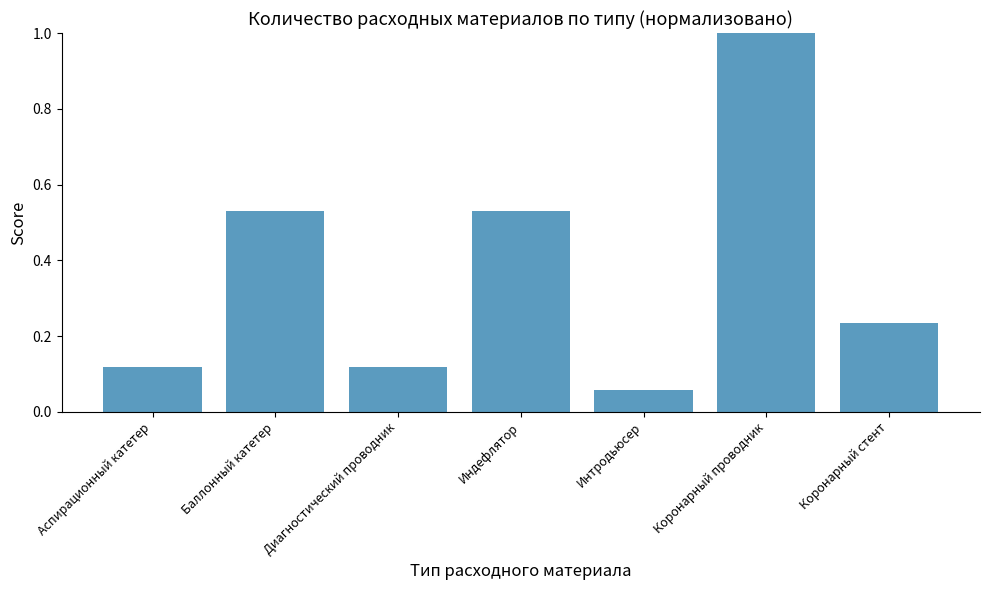

Which has a higher value, Индефлятор or Интродьюсер?

Индефлятор